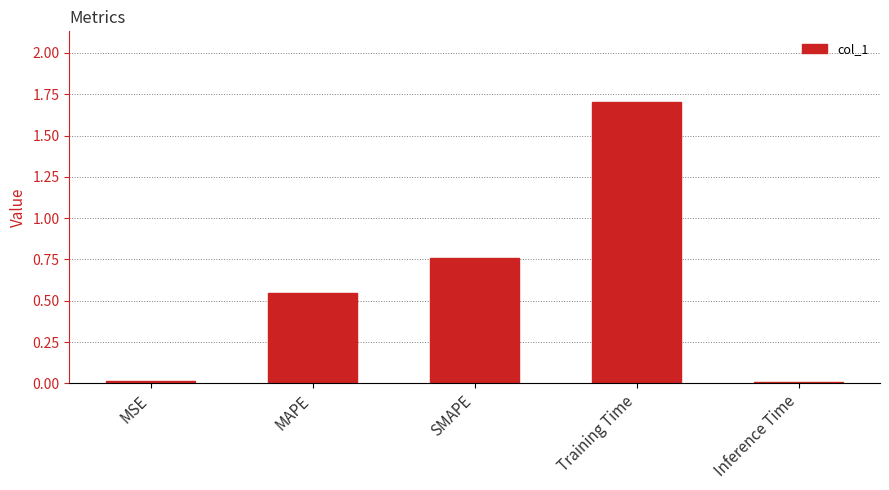

What is the difference between the maximum and minimum values?

1.7